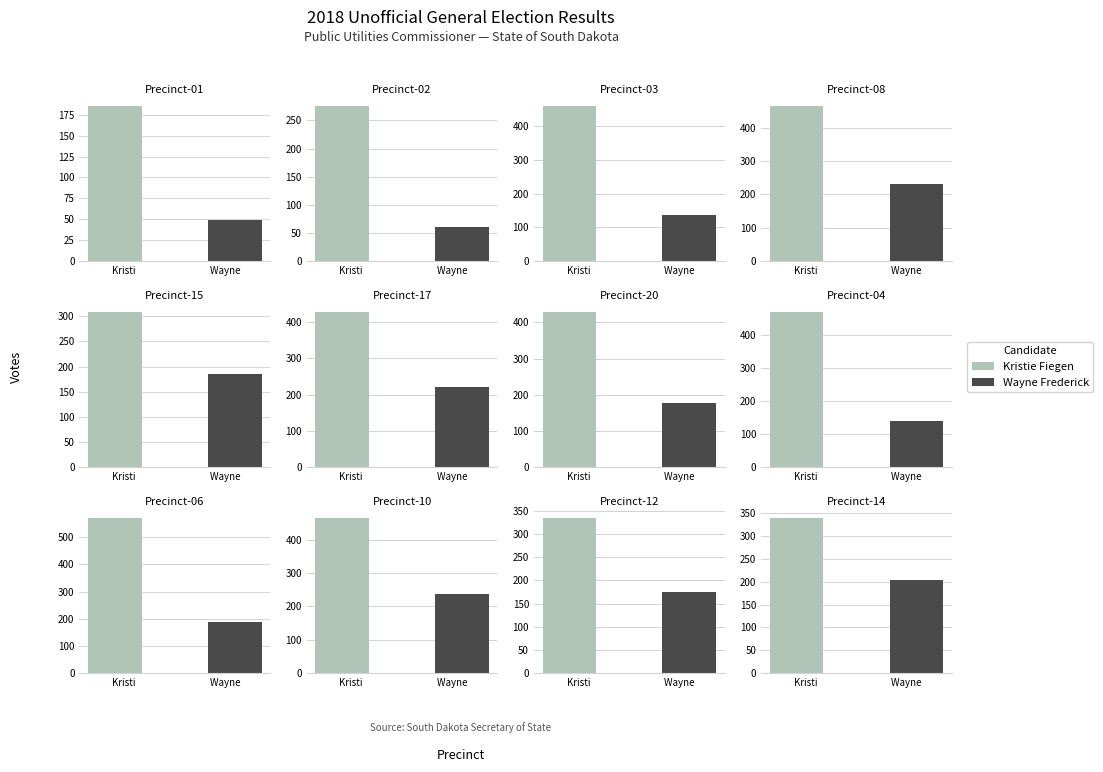

Reading left to right, list all the values displayed in this chart.

Kristie Fiegen: 185	275	459	464	308	427	428	467	570	464	334	339
Wayne Frederick: 49	61	138	232	186	221	177	138	189	236	175	204